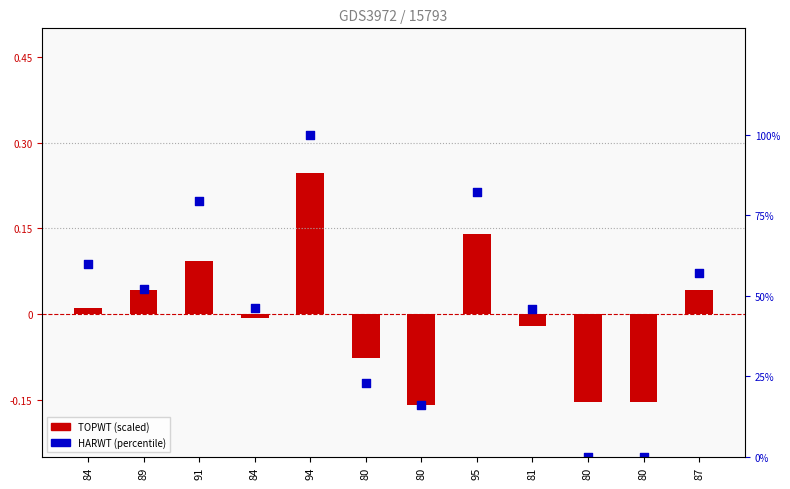

Which series has the largest total across all categories?

HARWT (percentile)